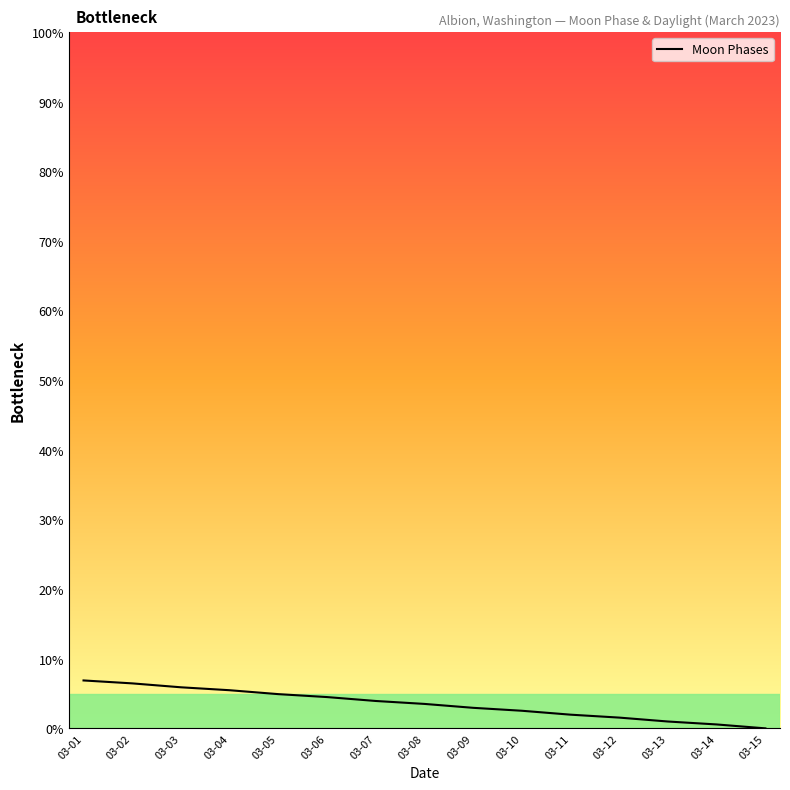

How many values are below 3?

7